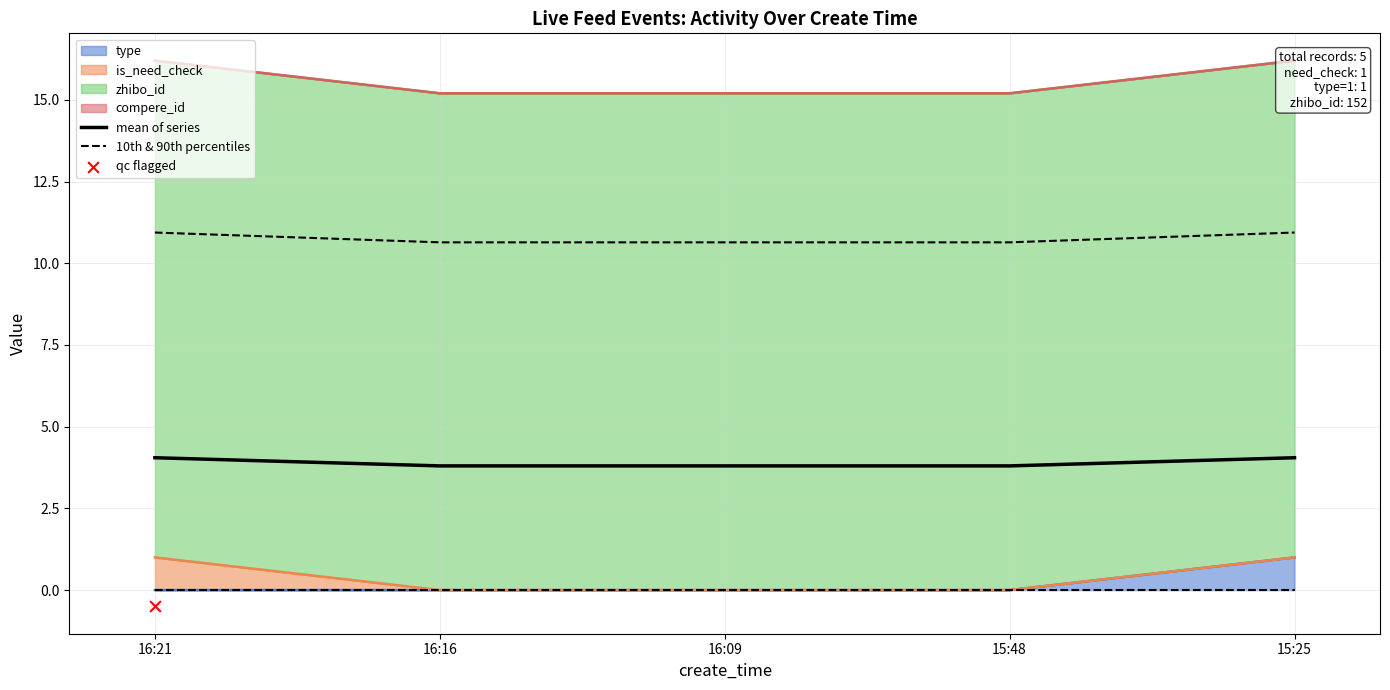

At which category is the sum across all series the highest?

16:21